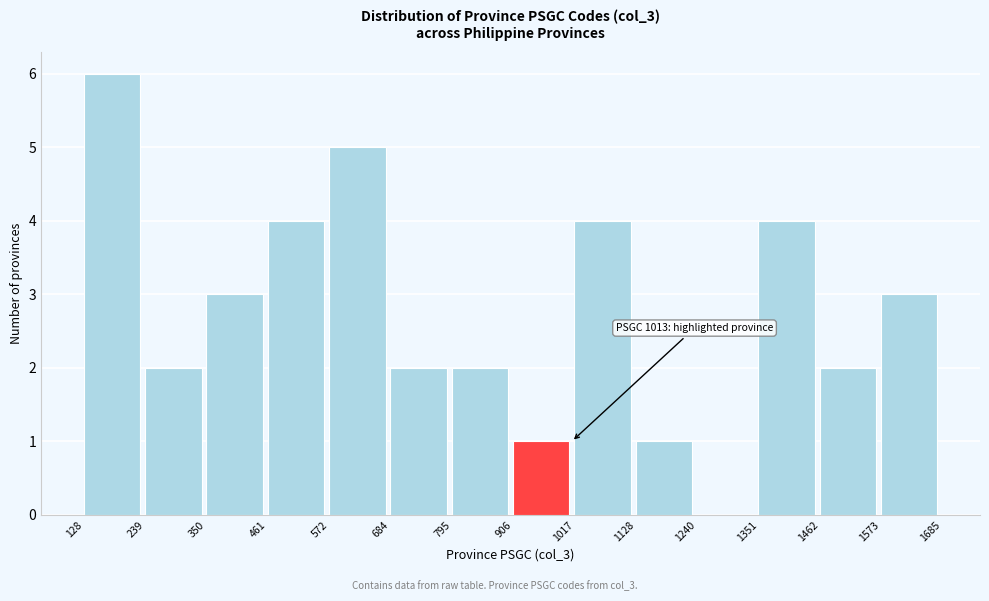

Over which range of the x-axis is the bar tallest?

128 to 239